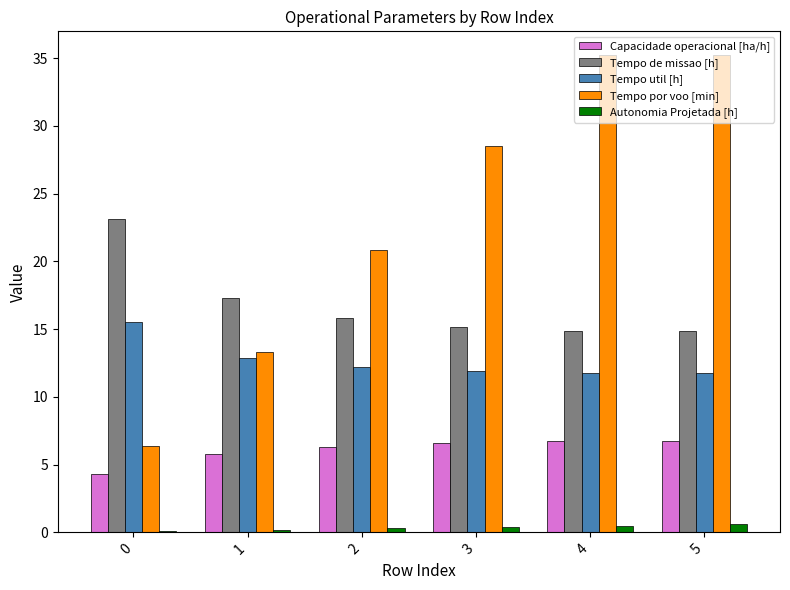

Where does the Capacidade operacional [ha/h] series first go above 6?

2